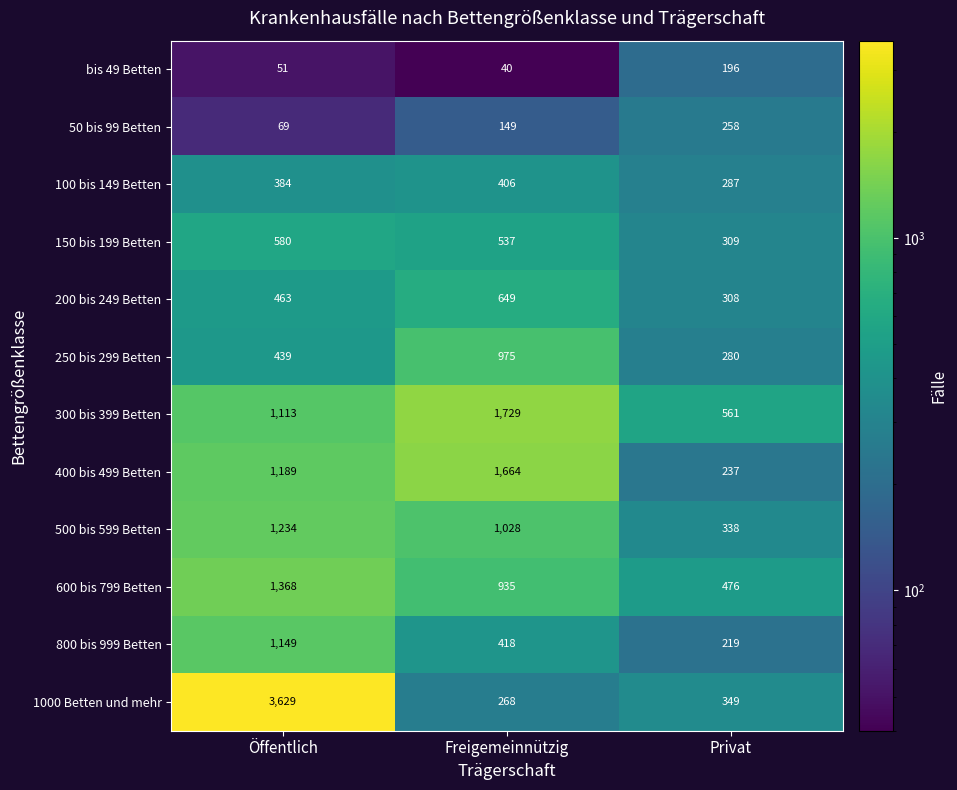

How many data points does each series have?

3